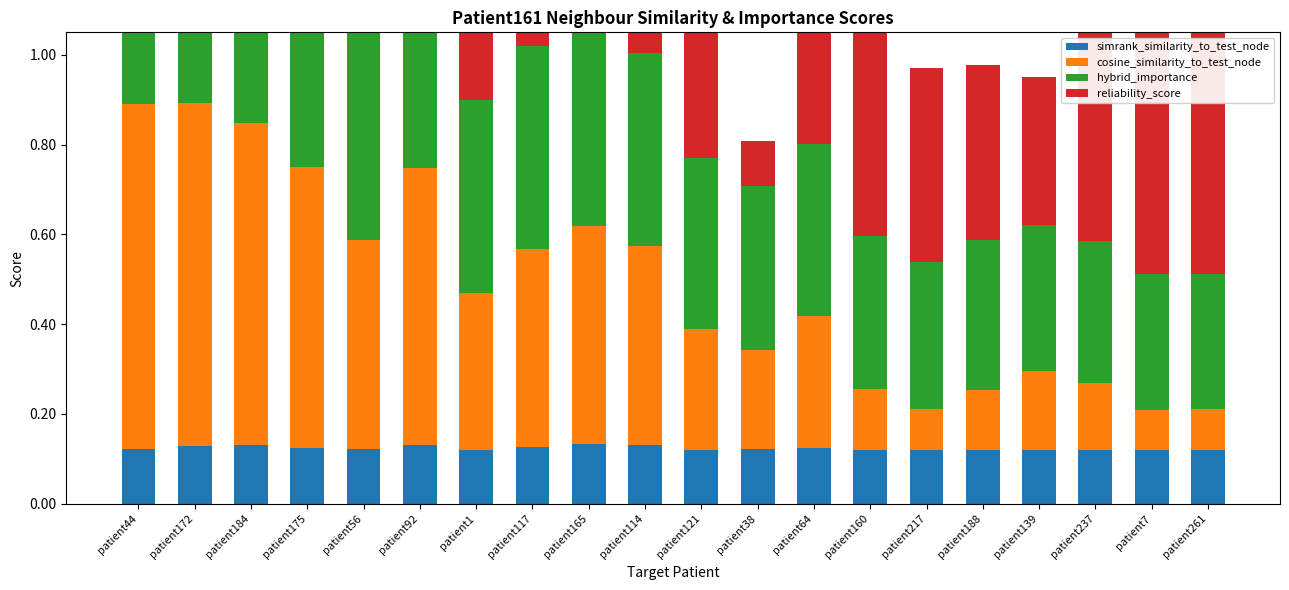

What is the difference between the highest and lowest values at patient121?

0.6